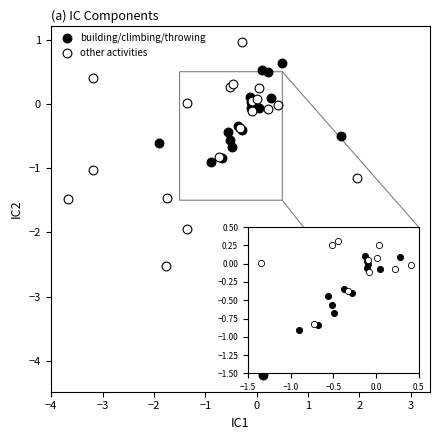

Which series has the widest spread of Y values?

building/climbing/throwing